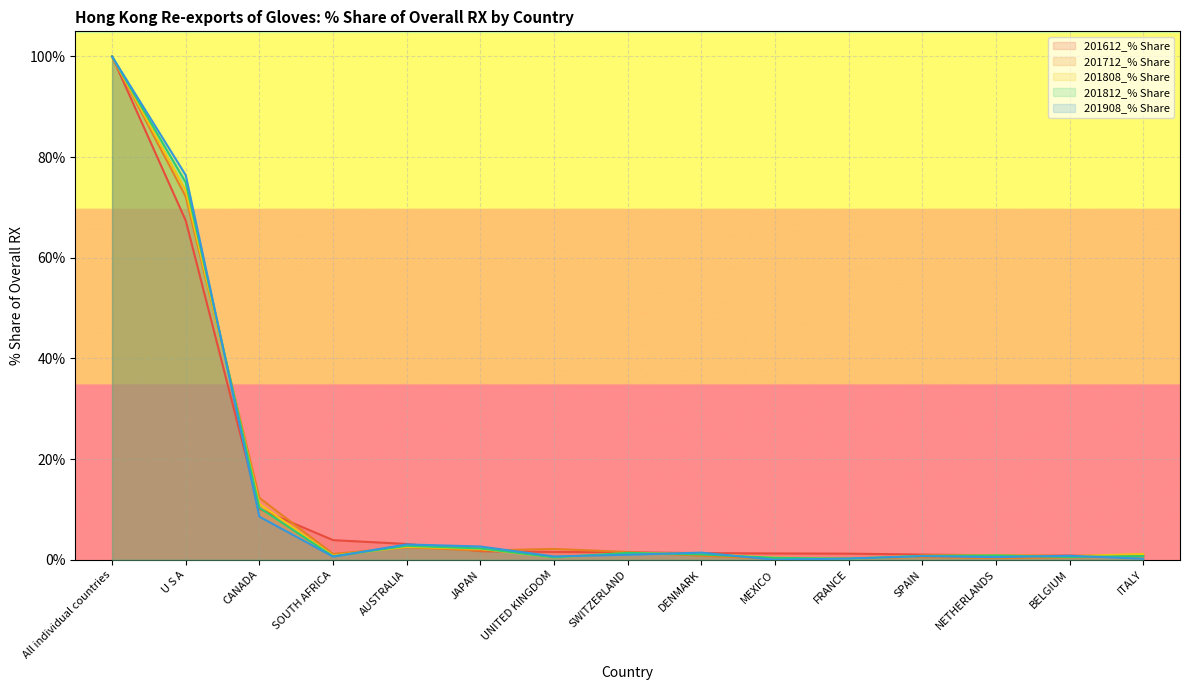

The 201812_% Share series shows 1.1 at DENMARK. True or false?

True